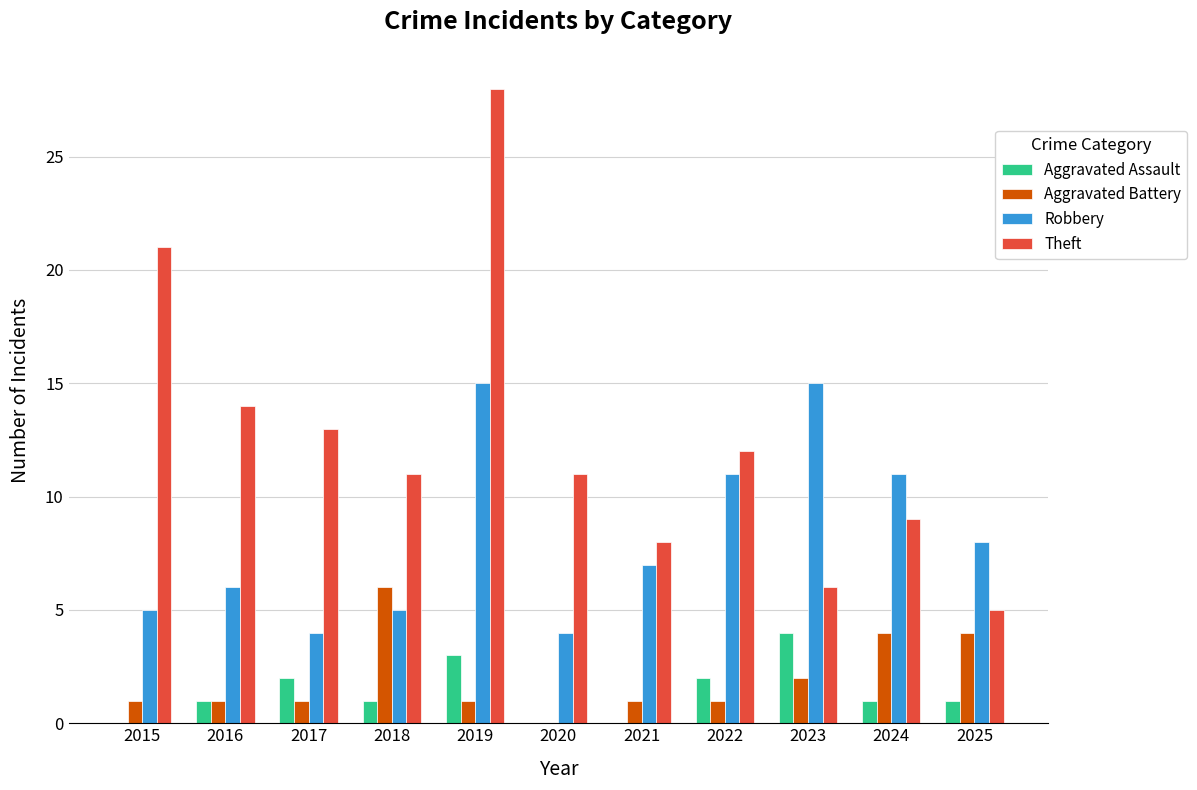

The Aggravated Assault series shows 2 at 2019. True or false?

False